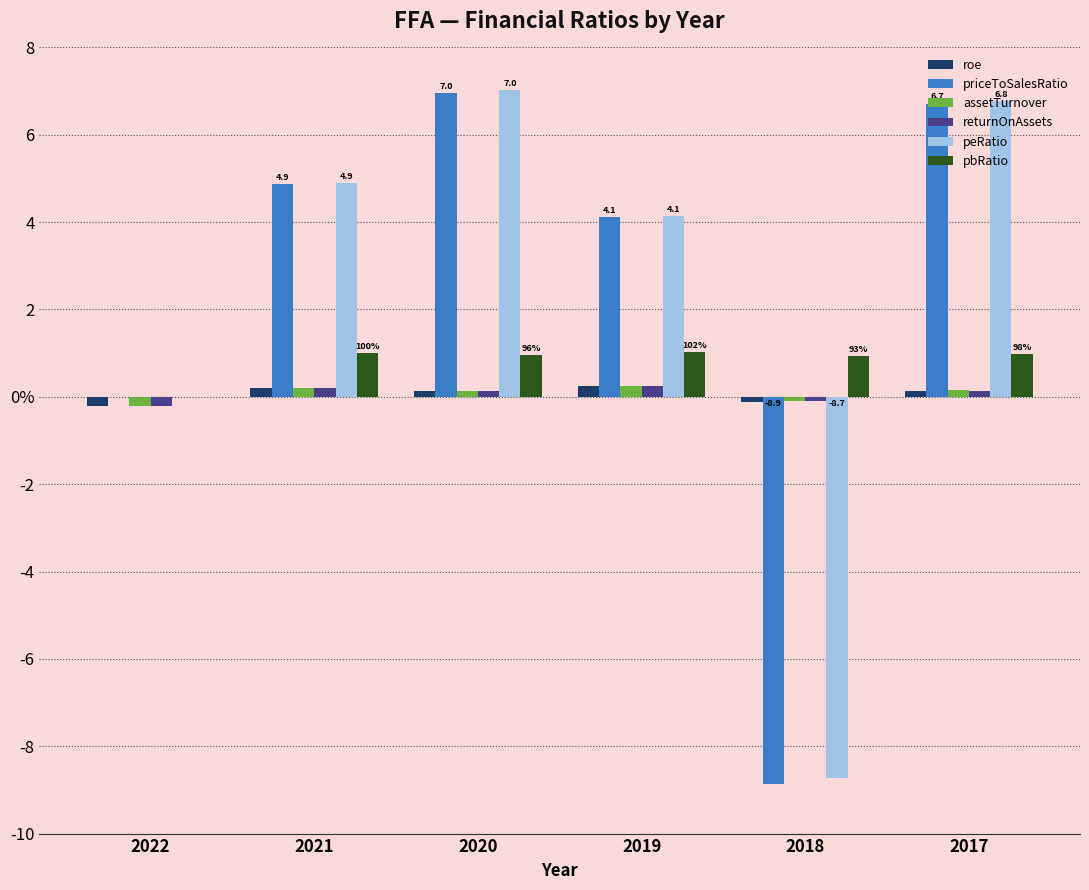

Reading left to right, transcribe all the data shown in this chart.

roe: -0.2	0.2	0.1	0.2	-0.1	0.1
priceToSalesRatio: 0.0	4.9	7.0	4.1	-8.9	6.7
assetTurnover: -0.2	0.2	0.1	0.2	-0.1	0.1
returnOnAssets: -0.2	0.2	0.1	0.2	-0.1	0.1
peRatio: 0.0	4.9	7.0	4.1	-8.7	6.8
pbRatio: 0.0	1.0	1.0	1.0	0.9	1.0